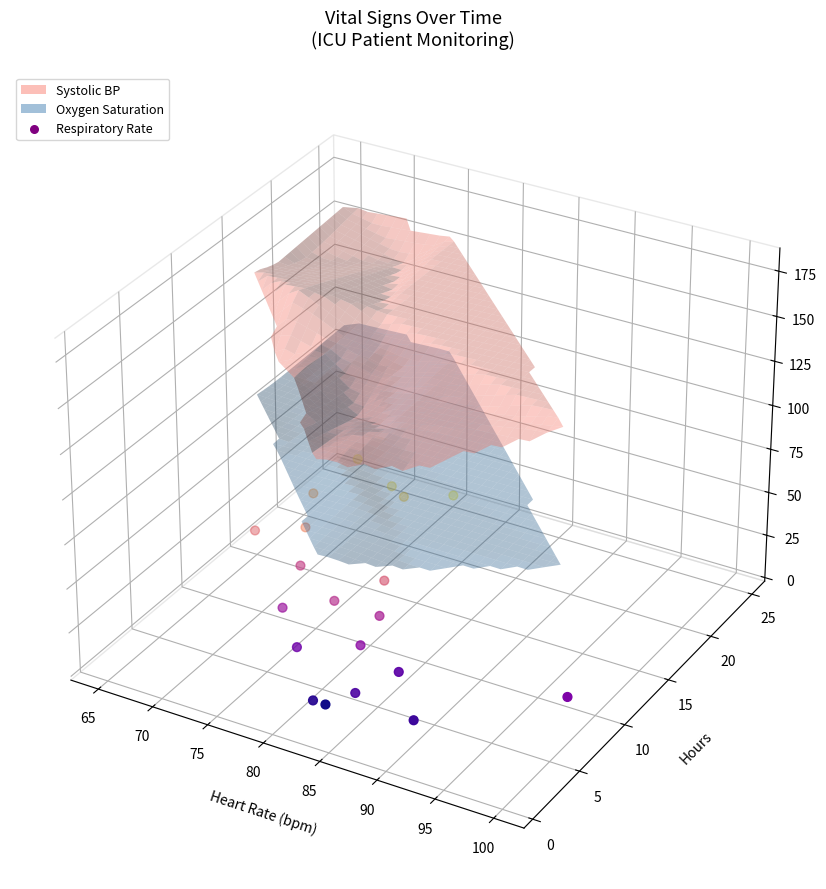

Between 10 and 17, which is larger?

17